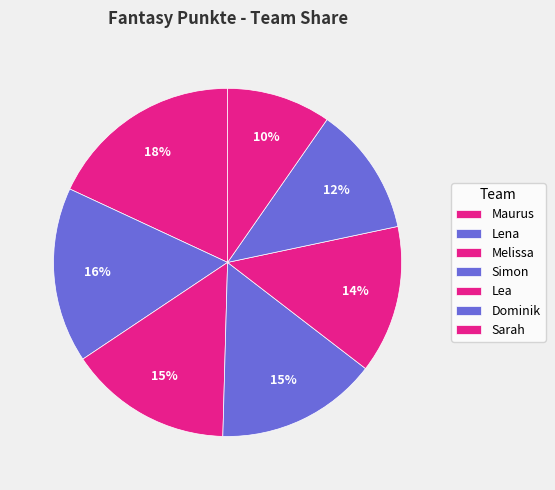

What percentage do Lea and Dominik together represent?

25.8%